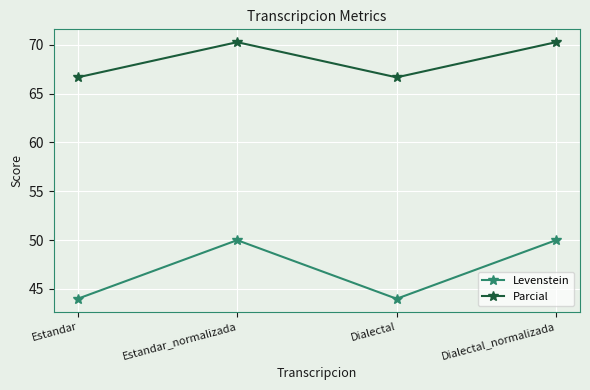

True or false: Levenstein and Parcial cross at least once.

False